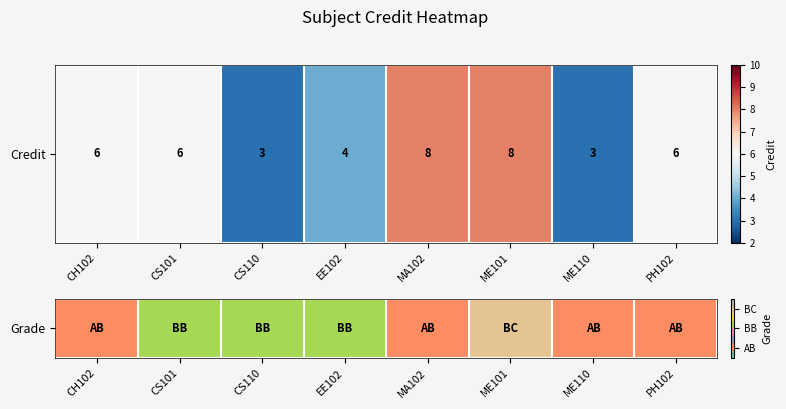

Between CS101 and ME101, which is larger?

ME101